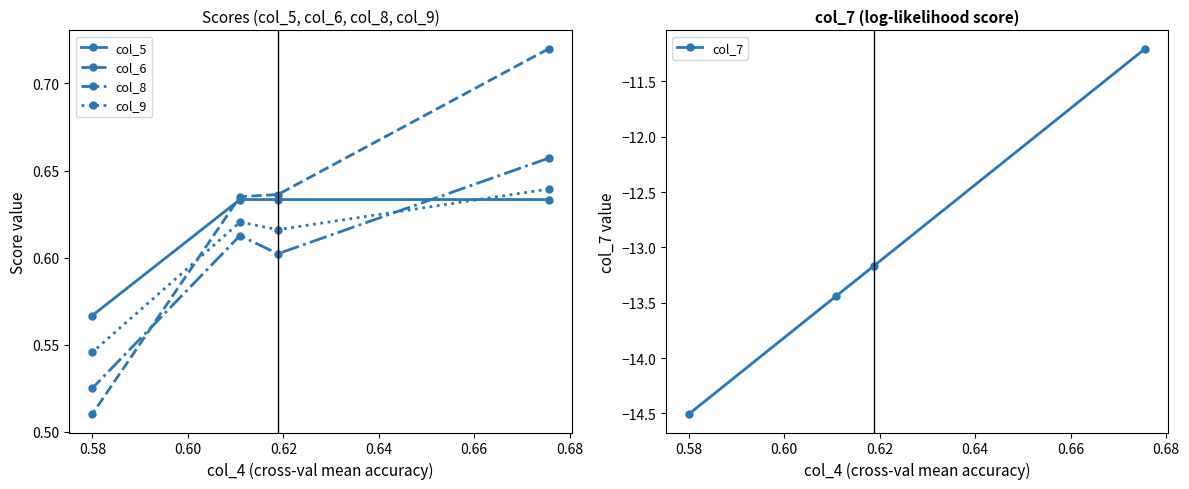

How many intersections are there between col_5 and col_9?

1